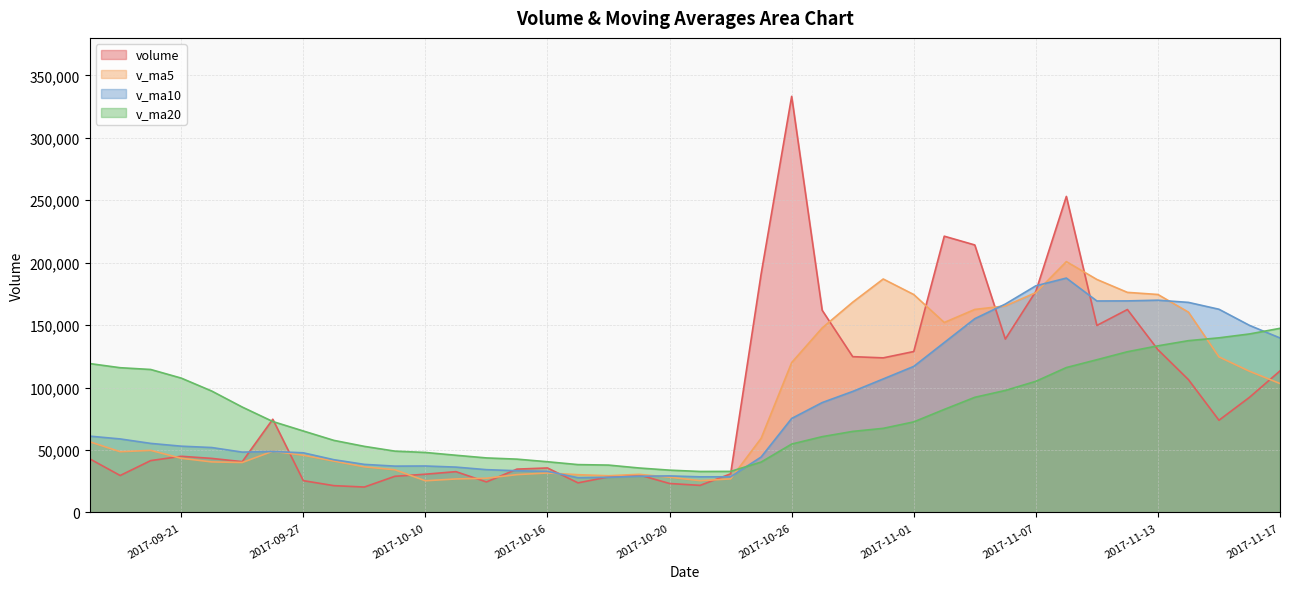

True or false: v_ma20 and v_ma10 intersect in this chart.

True